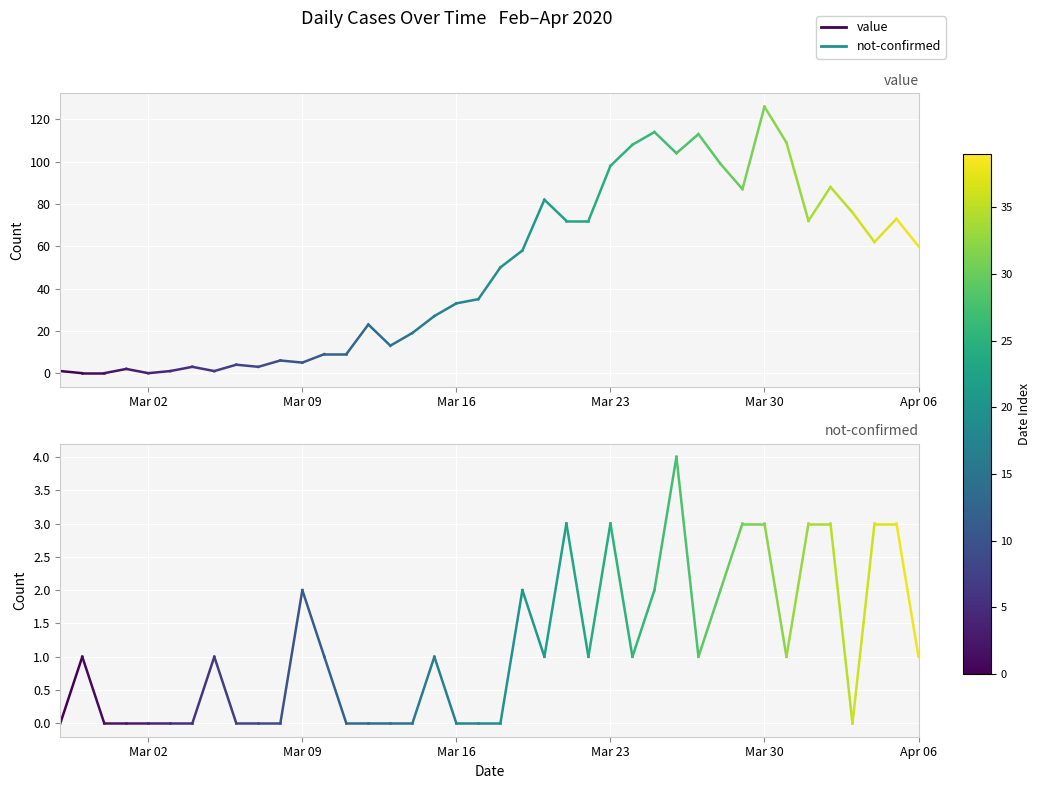

How many series are shown in this chart?

2